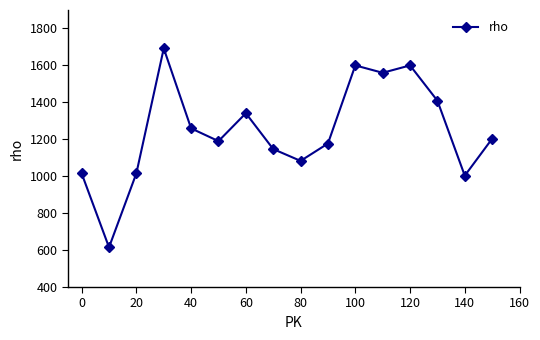

What is the difference between the maximum and minimum values?

1077